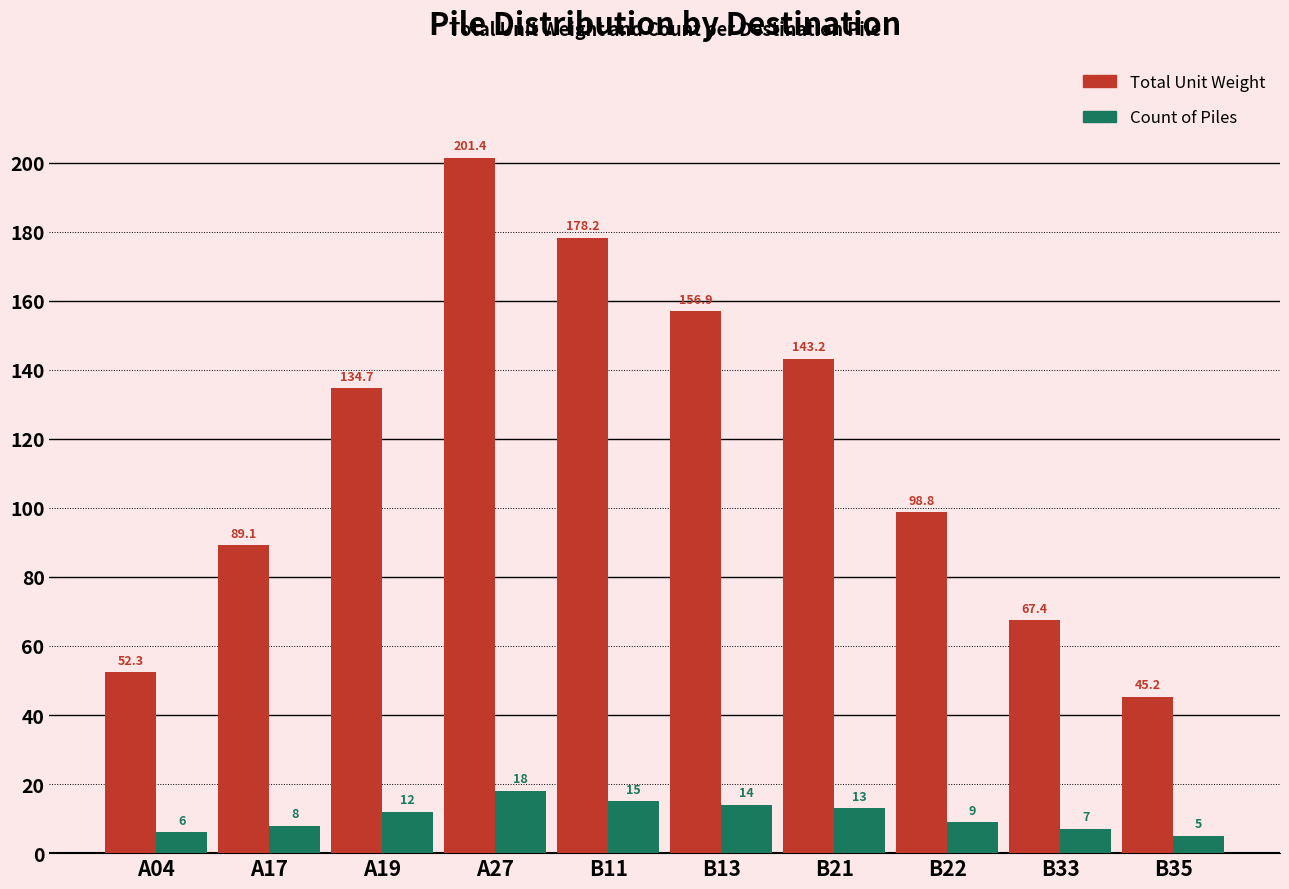

What position from the right is B35?

1